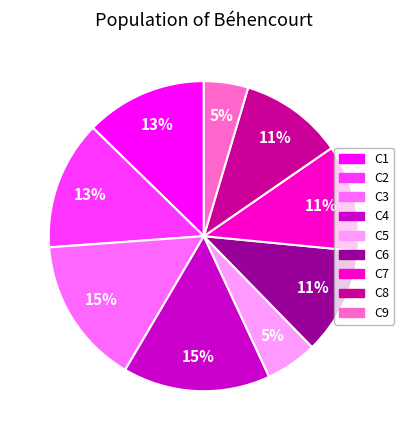

To the nearest percent, what percentage of the pie is C5?

5%